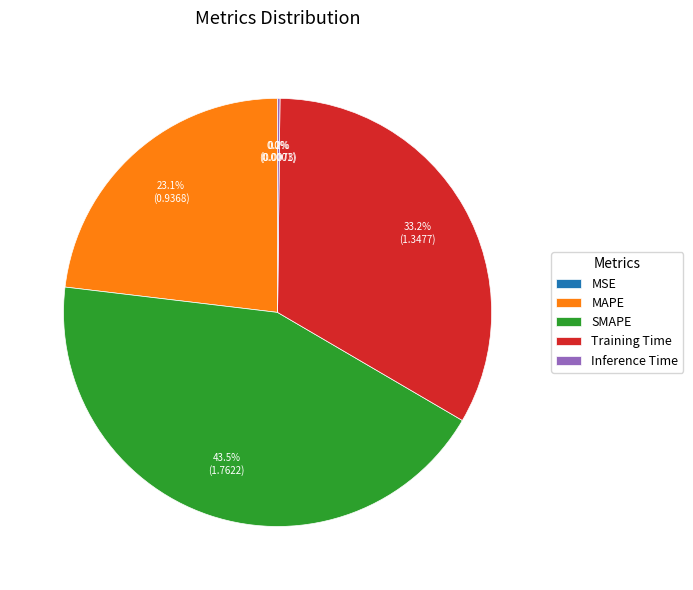

What is the largest slice in the pie chart?

SMAPE